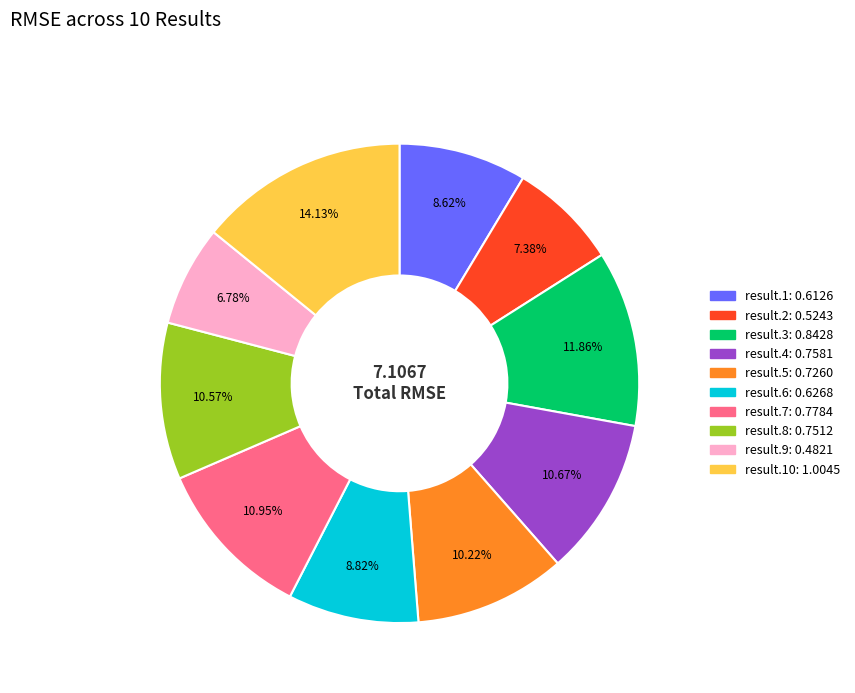

Does any single category account for the majority?

No